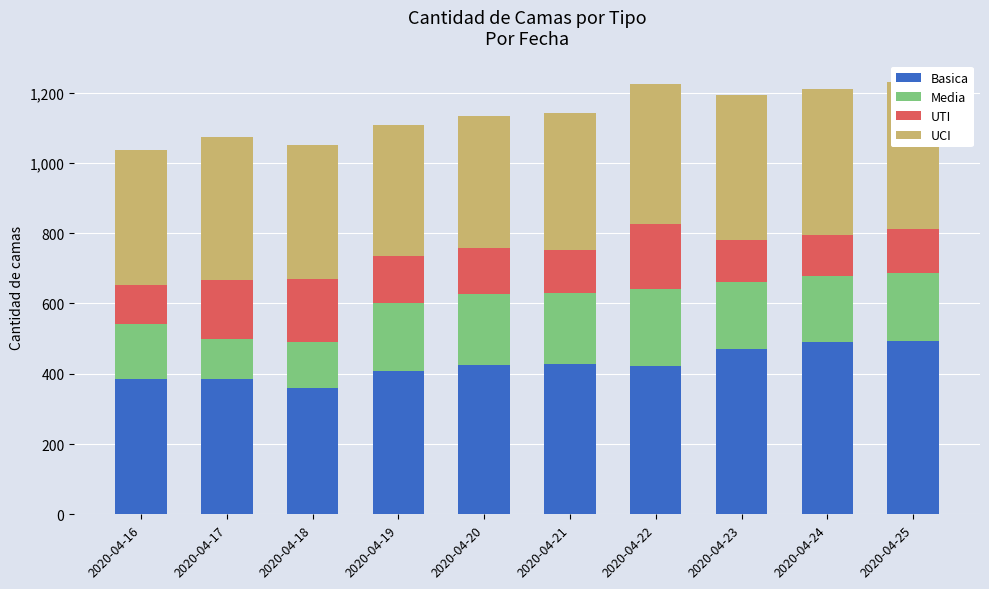

How many bars are there in total?

40